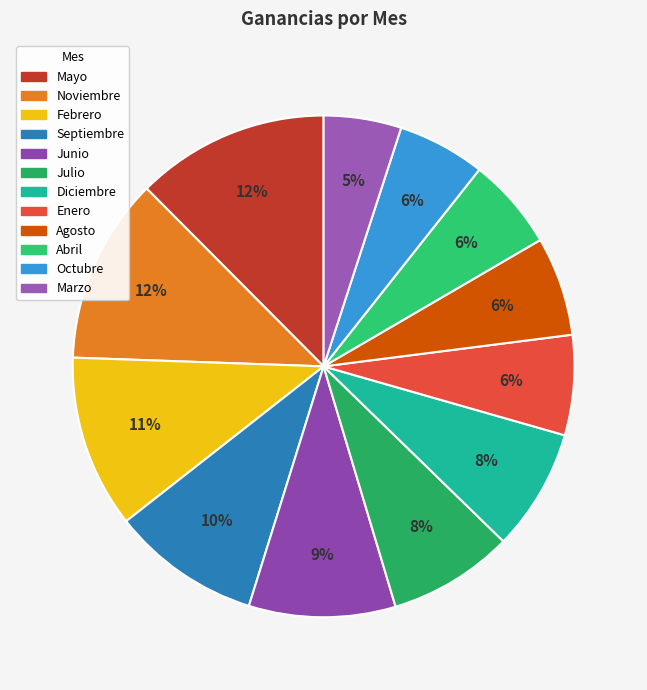

Combined, what portion of the pie is Agosto and Diciembre?

14.2%